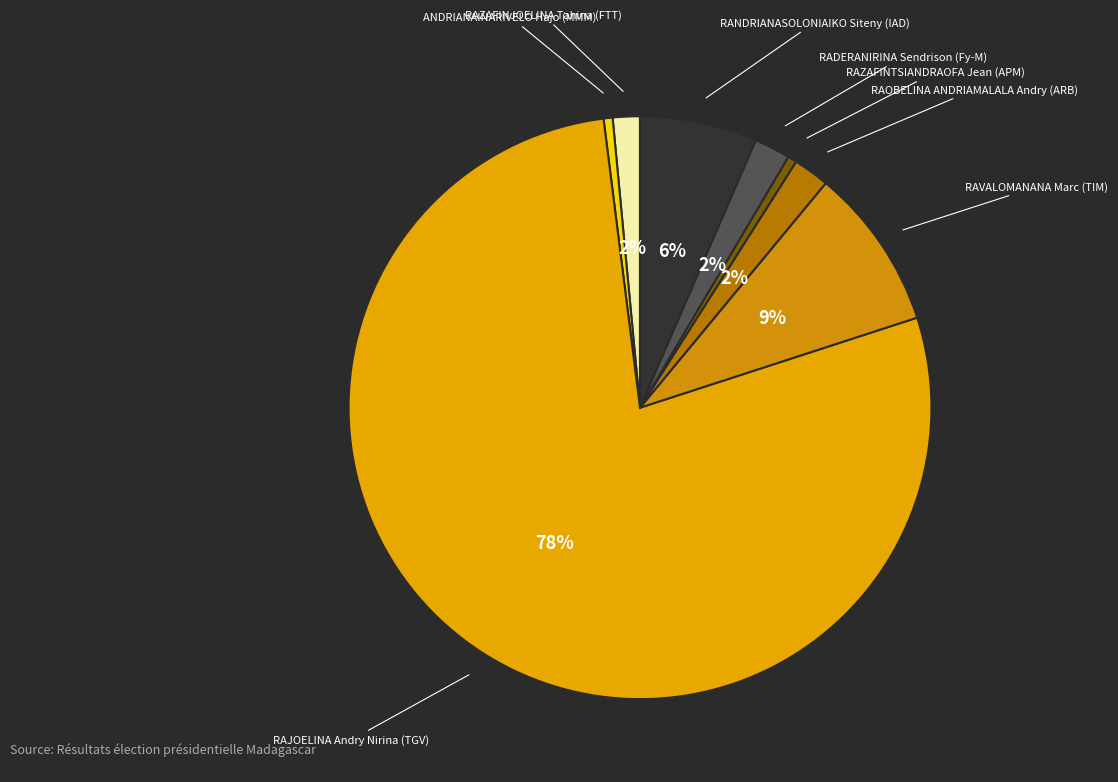

Is the sum of RAVALOMANANA Marc (TIM) and ANDRIANAINARIVELO Hajo (MMM) greater than half?

No